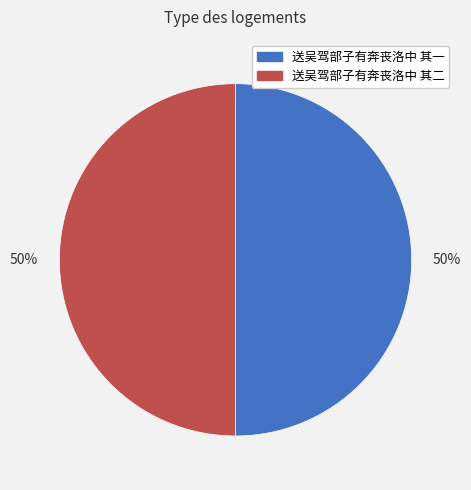

To the nearest percent, what is the average slice percentage?

50%